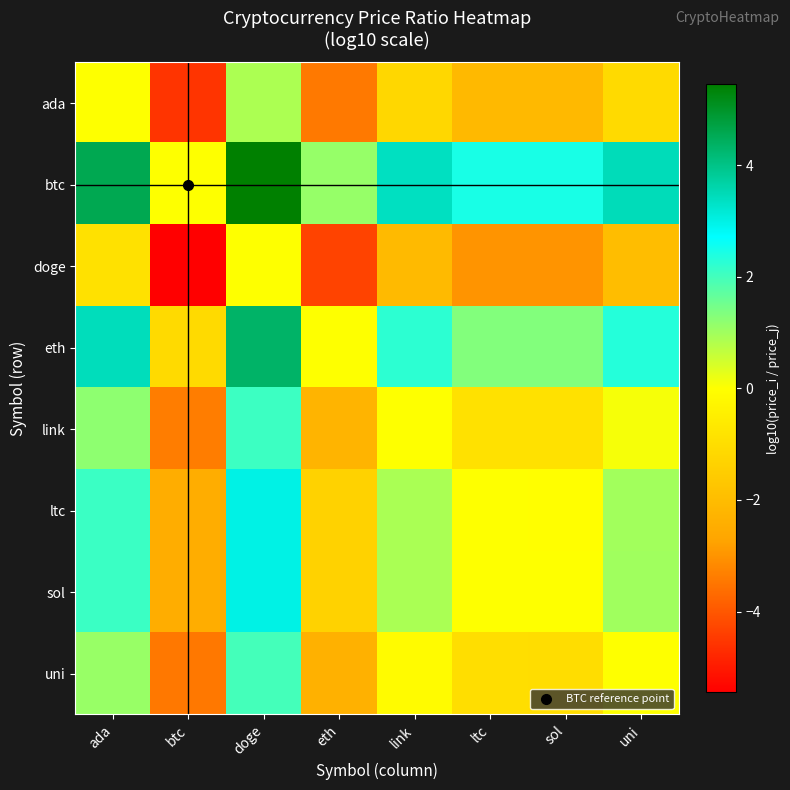

How many distinct data groups are displayed?

8